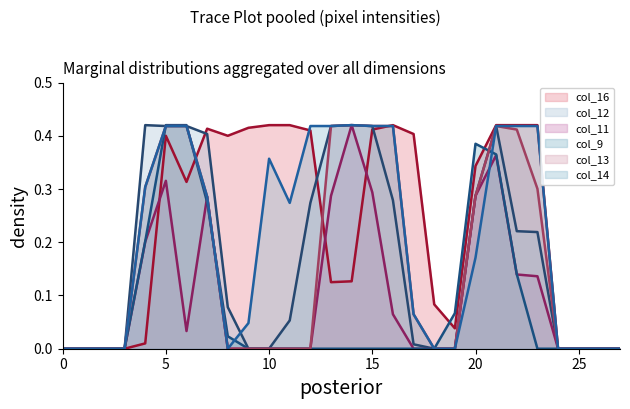

At which category is the sum across all series the highest?

21